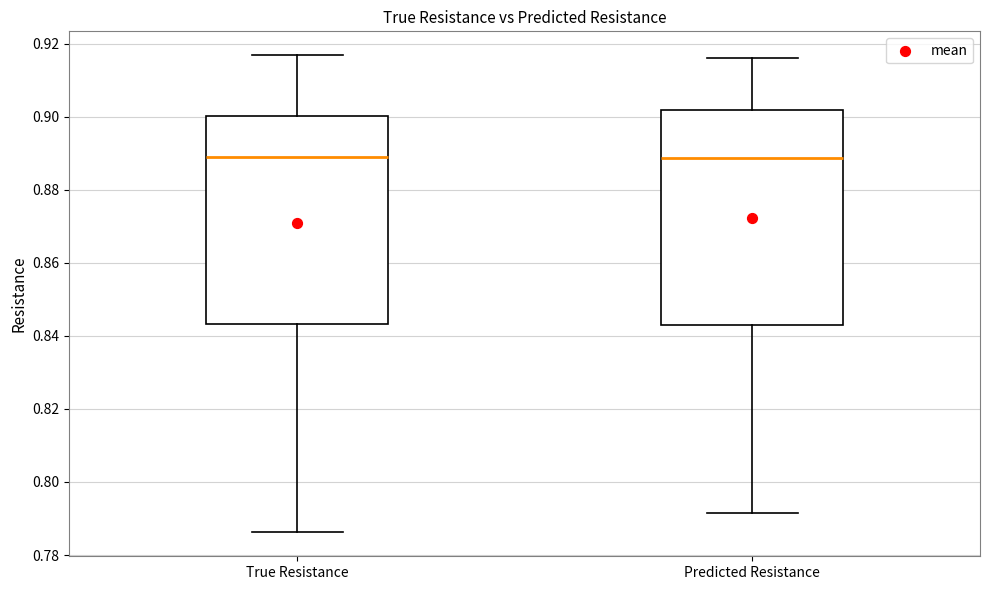

Where is the upper edge of the box for True Resistance on the y-axis? The values are not printed on the chart, so give them approximately, as read against the axis.

0.900